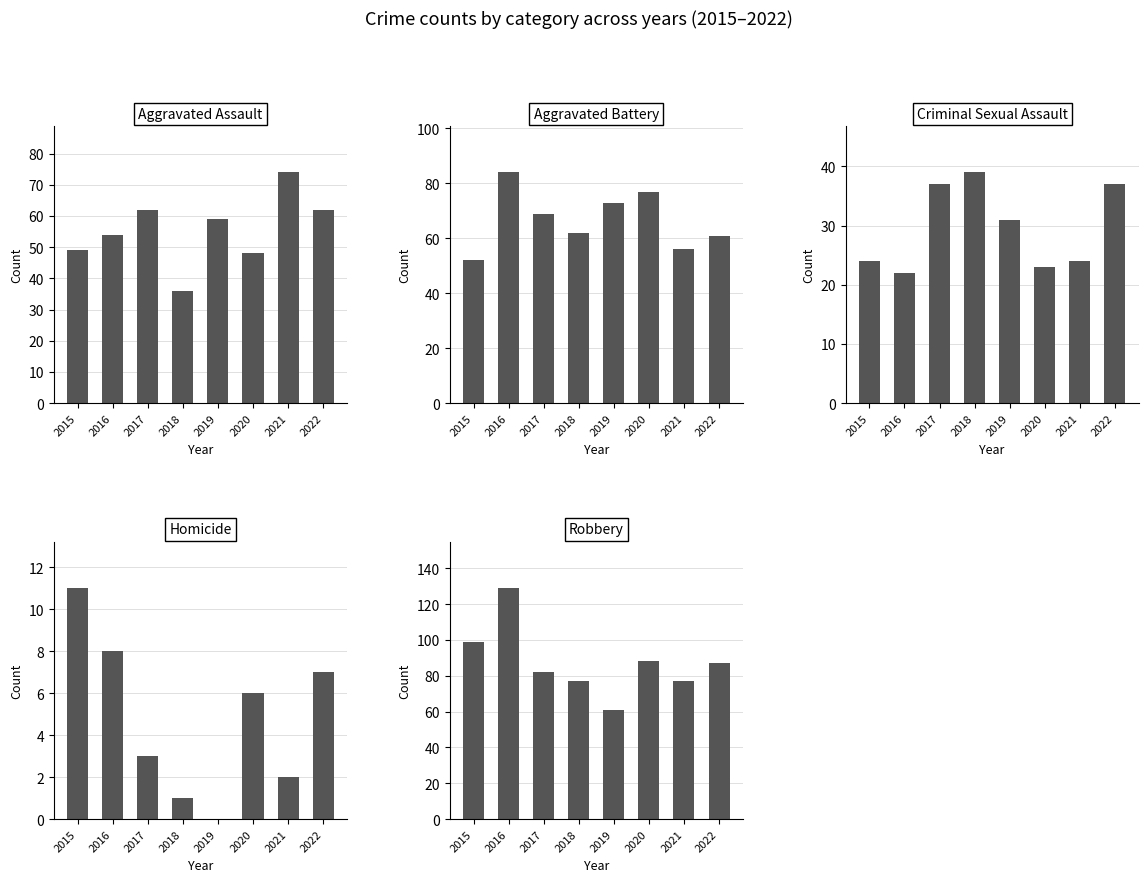

The value of Aggravated Battery at 2017 is 69. True or false?

True